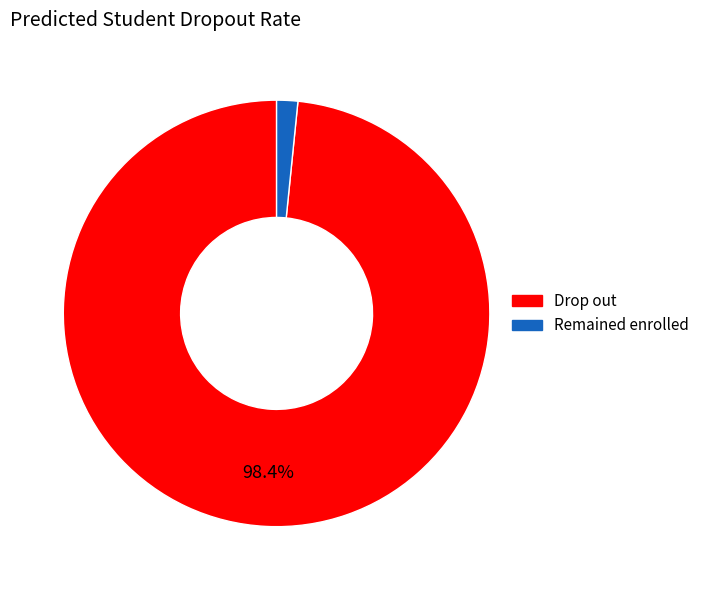

Is there any slice that represents more than half of the pie?

Yes